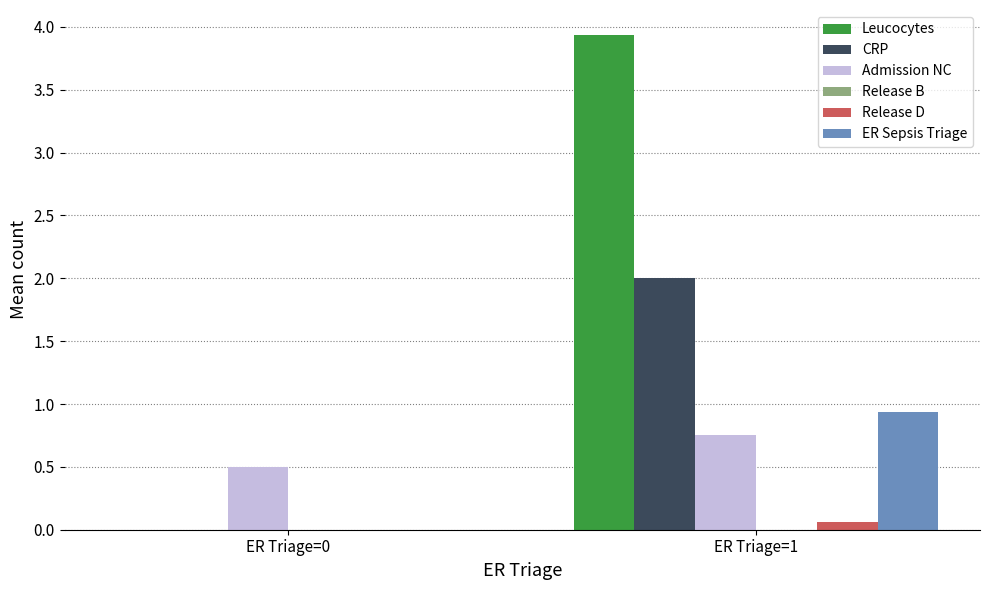

What is the average value of the Leucocytes series?

2.0